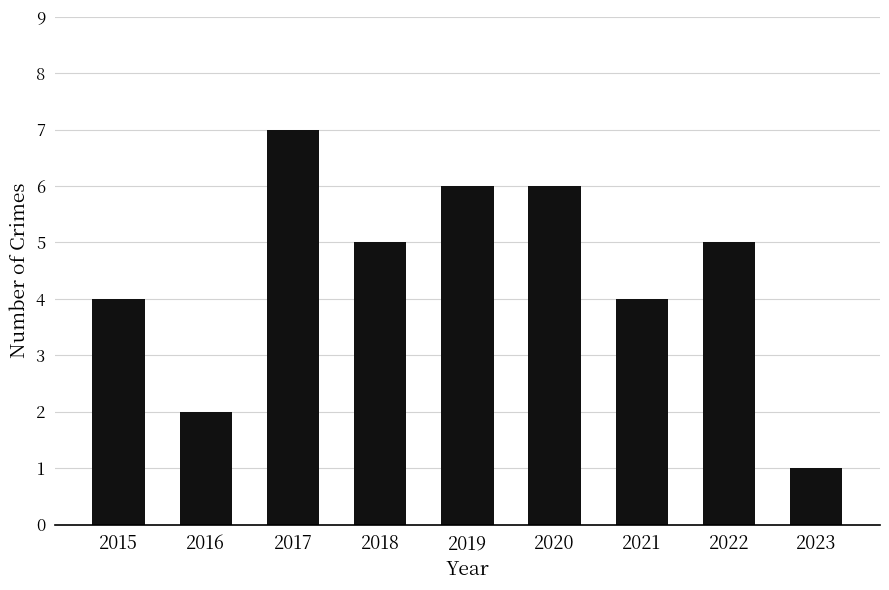

Count the number of categories in the chart.

9